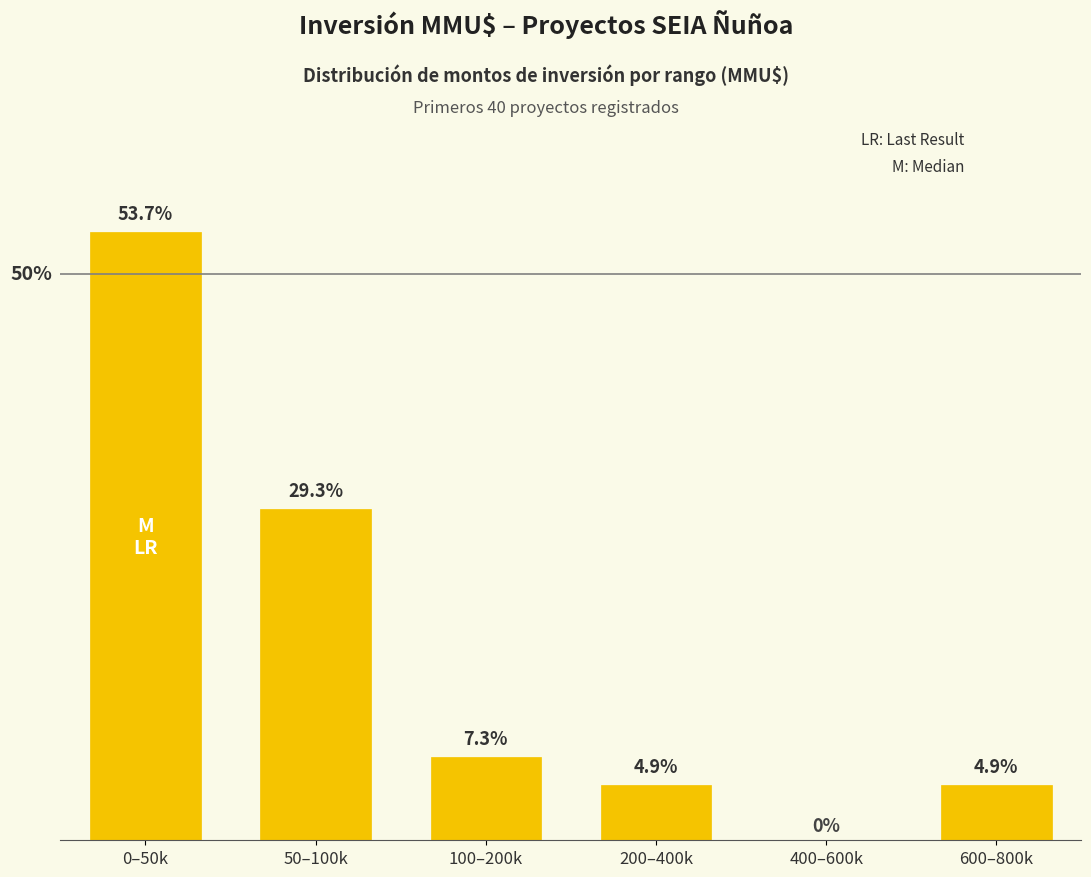

At which label does the data first exceed 7?

0–50k